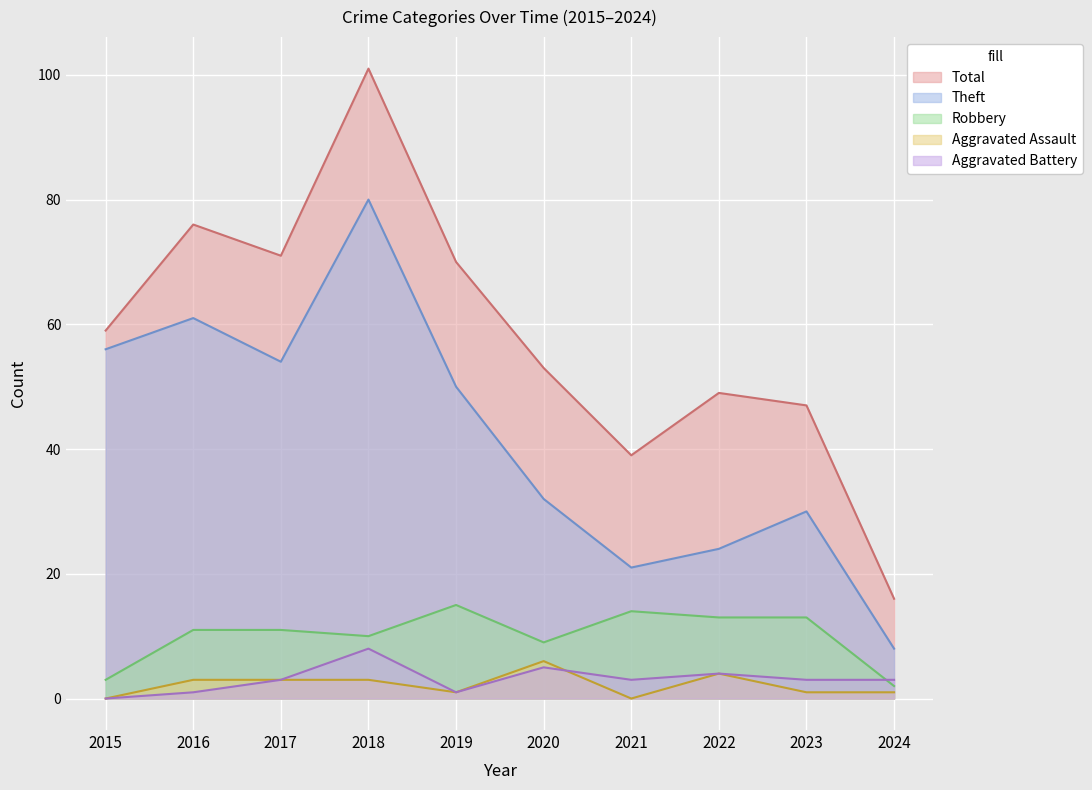

What are all the series names shown in the legend?

Total, Theft, Robbery, Aggravated Assault, Aggravated Battery